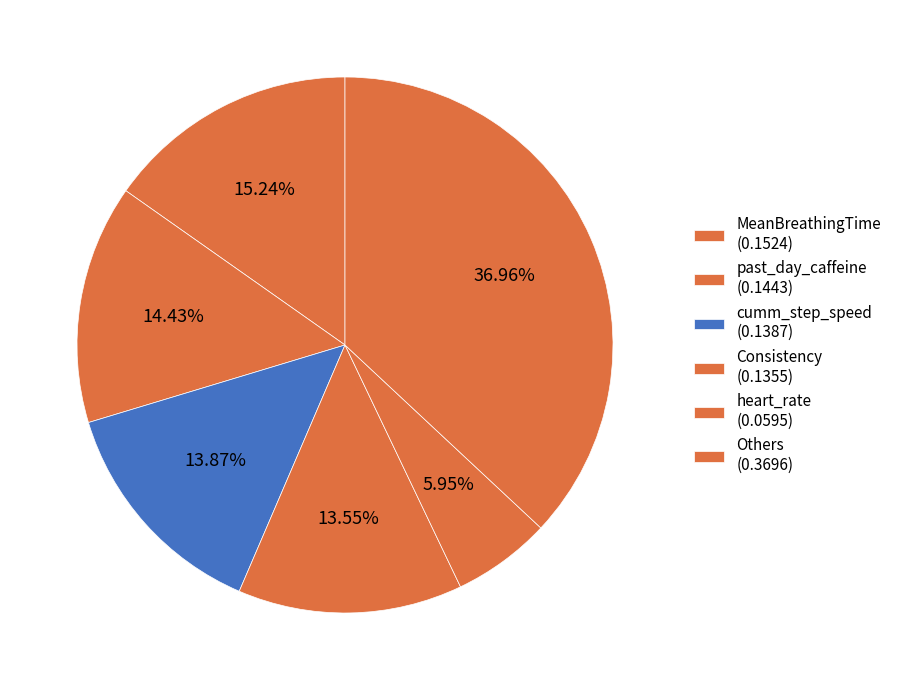

How many slices are in this pie chart?

6